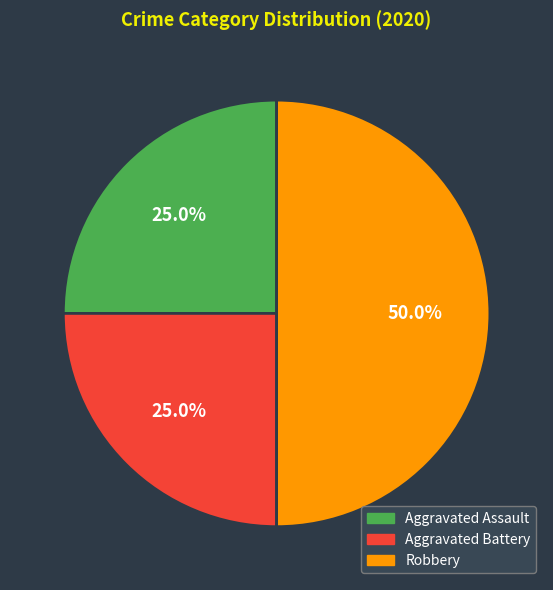

Is Aggravated Assault the majority of the pie?

No